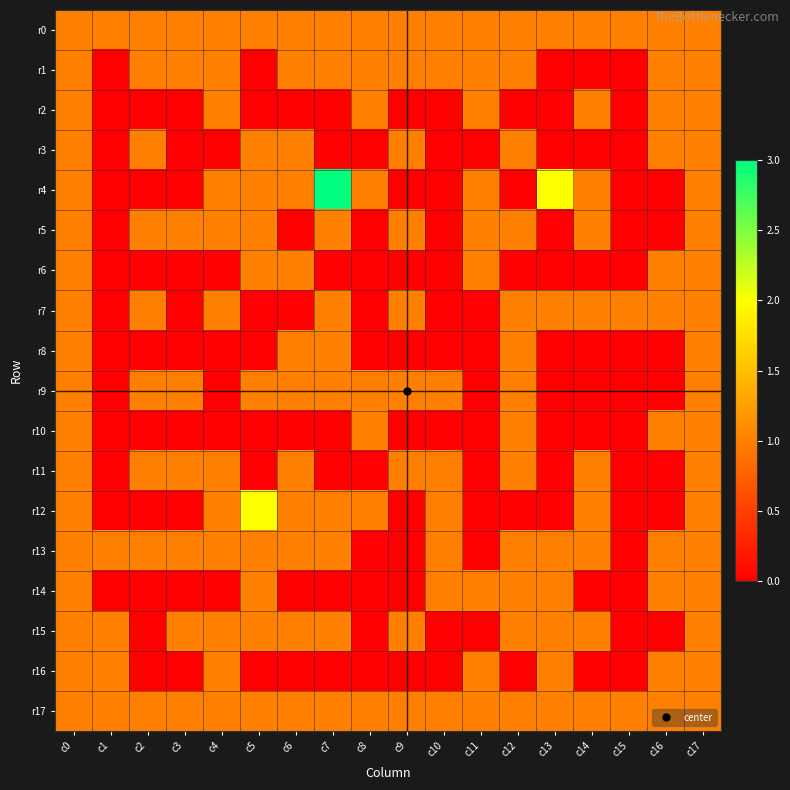

Which category has the lowest value across all series?

c1